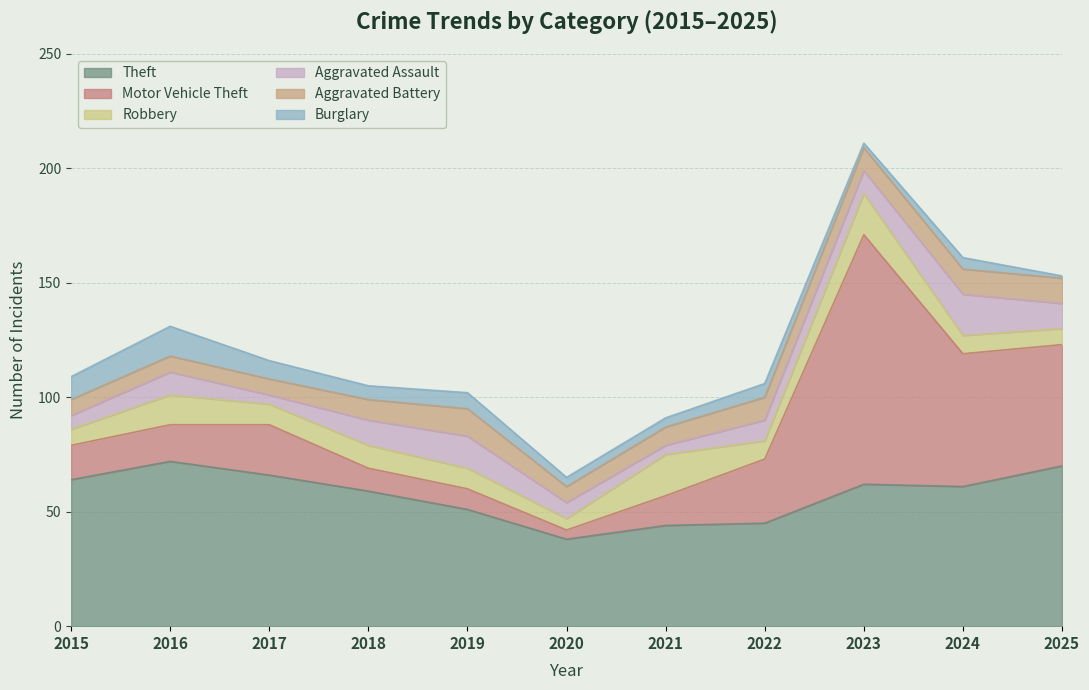

What is the sum of the Aggravated Battery values at 2015 and 2022?

17